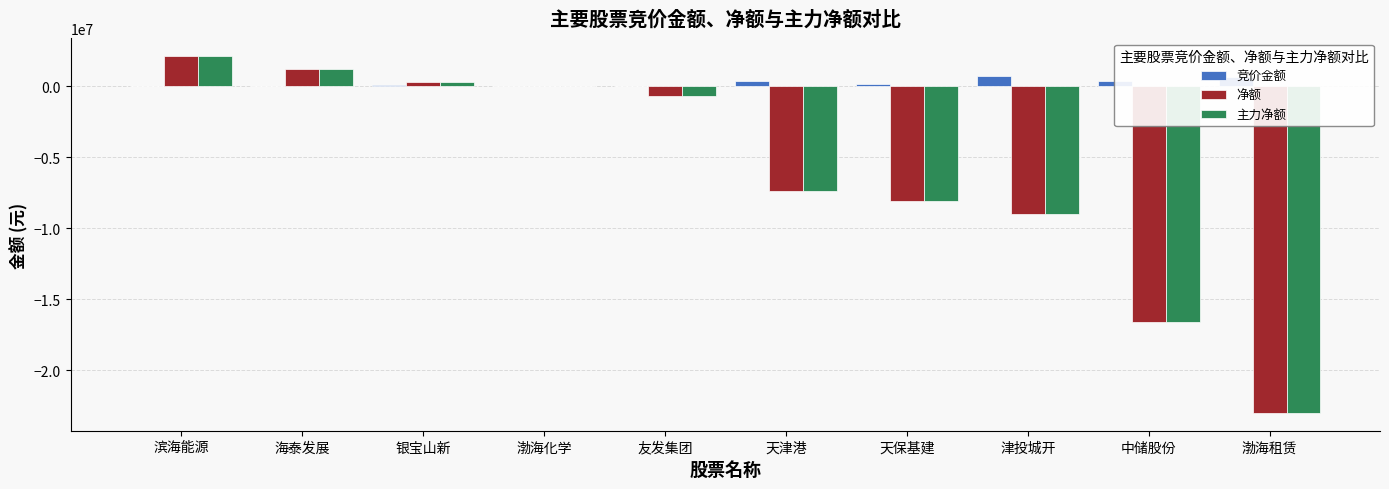

The 主力净额 series shows -8990635 at 津投城开. True or false?

True